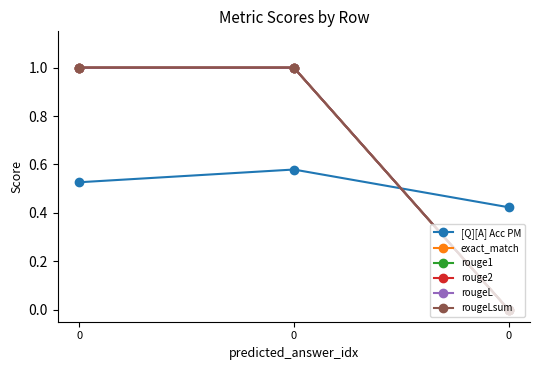

What is the highest value of the rougeL series?

1.0